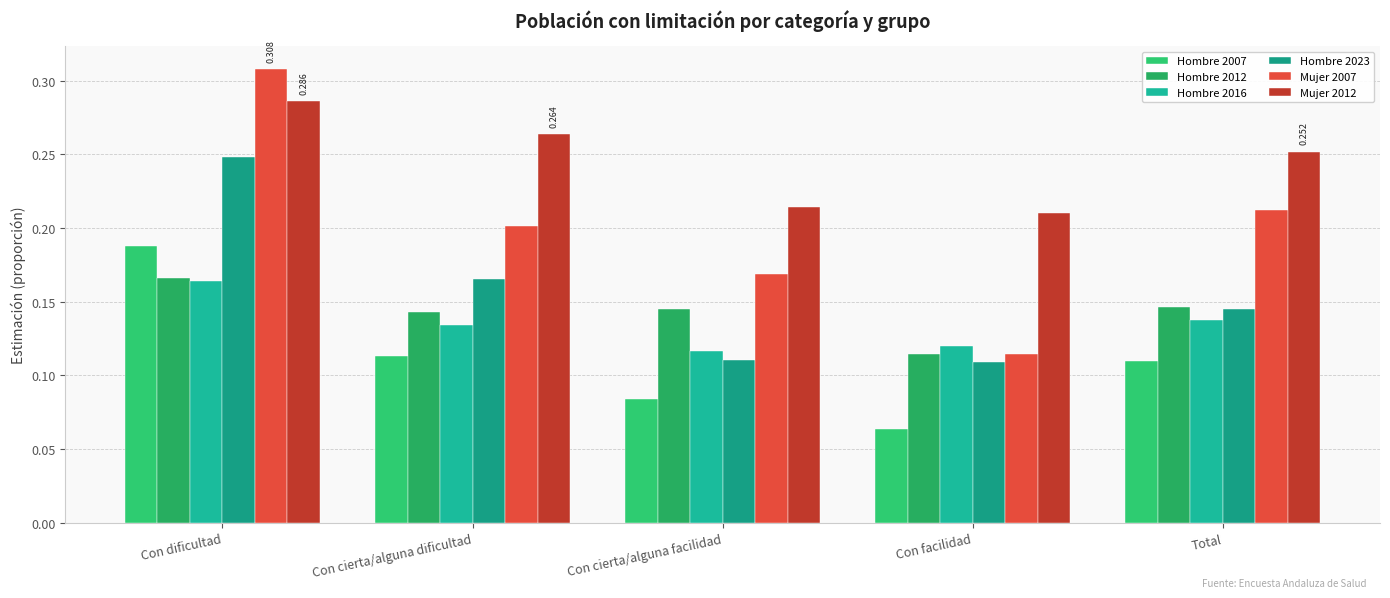

How many categories are shown in the chart?

5